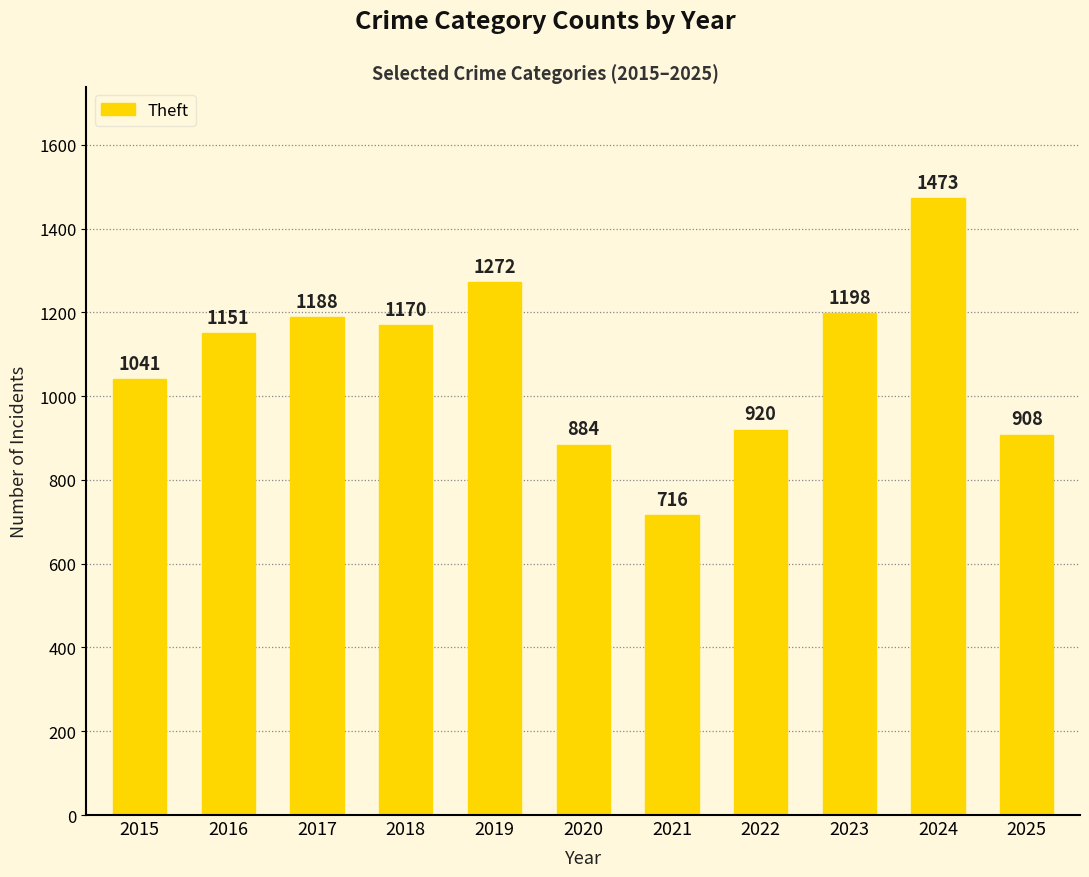

How many bars are there in total?

11